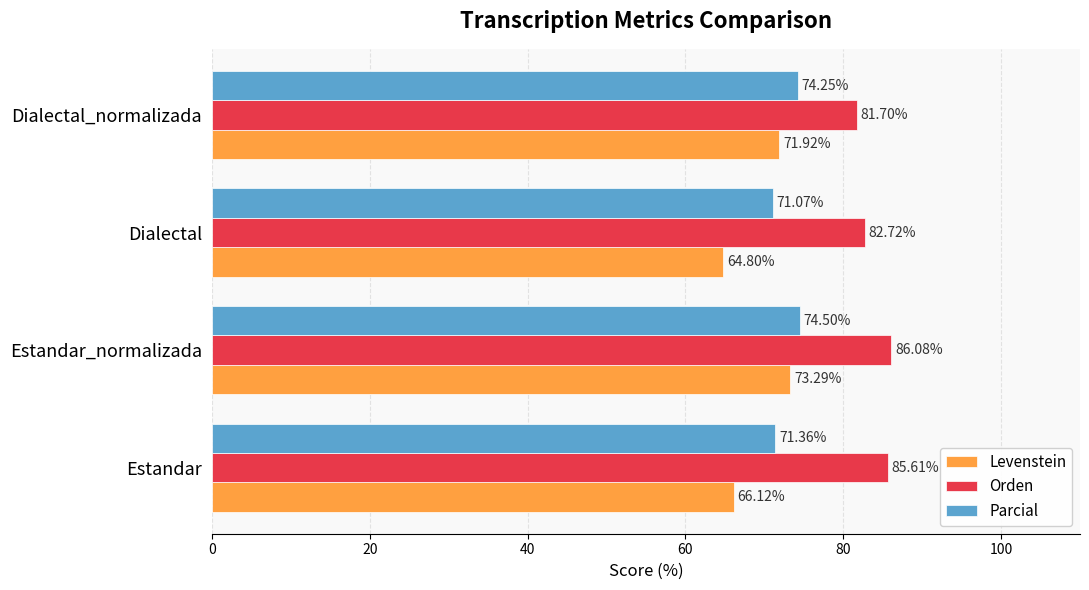

Where is Levenstein nearest to the value 69?

Estandar